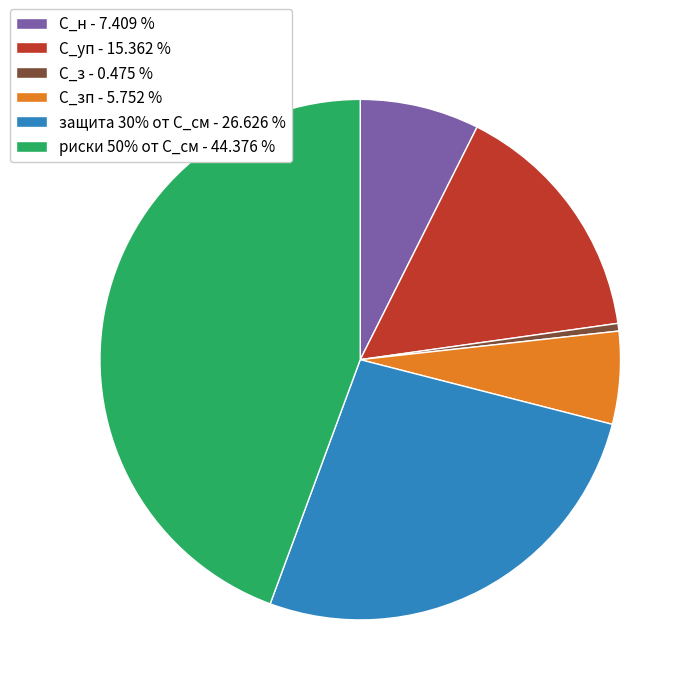

Which slice is the smallest?

С_з - 0.475 %